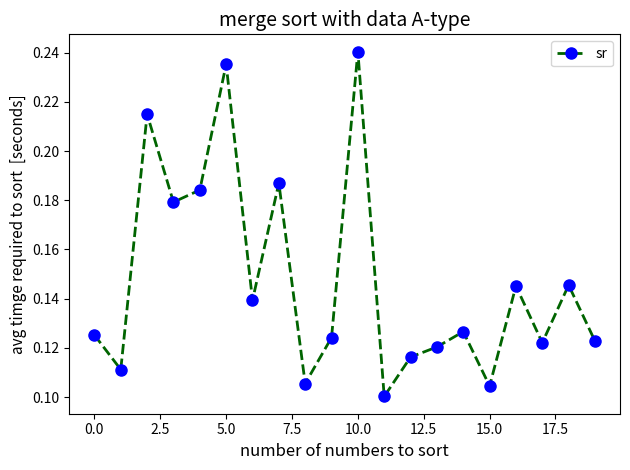

What is the sum of all values?

3.0